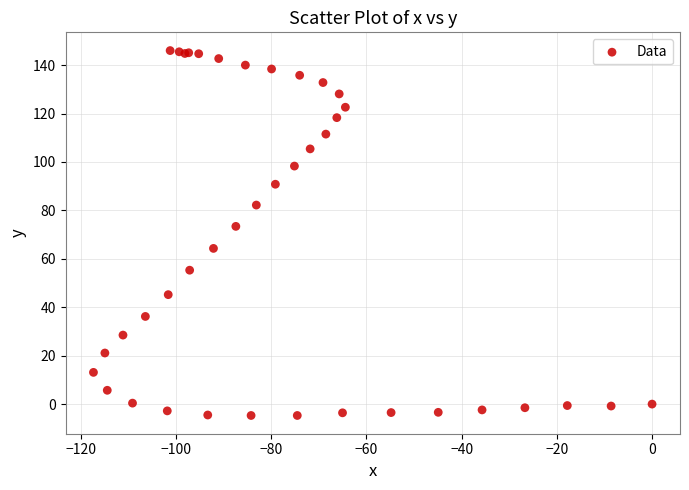

What Y value in the scatter plot is closest to 70?

73.4